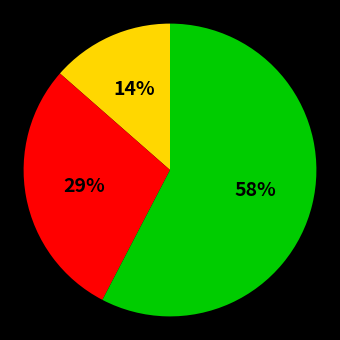

Does any single category account for the majority?

Yes